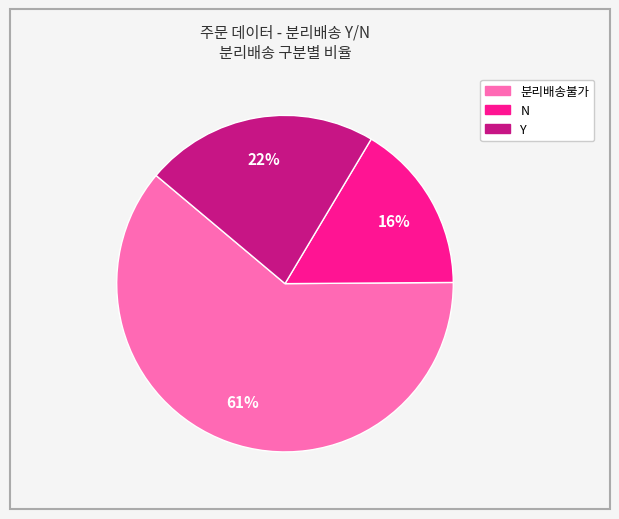

Is it true that 분리배송불가 is 49% of the pie?

False